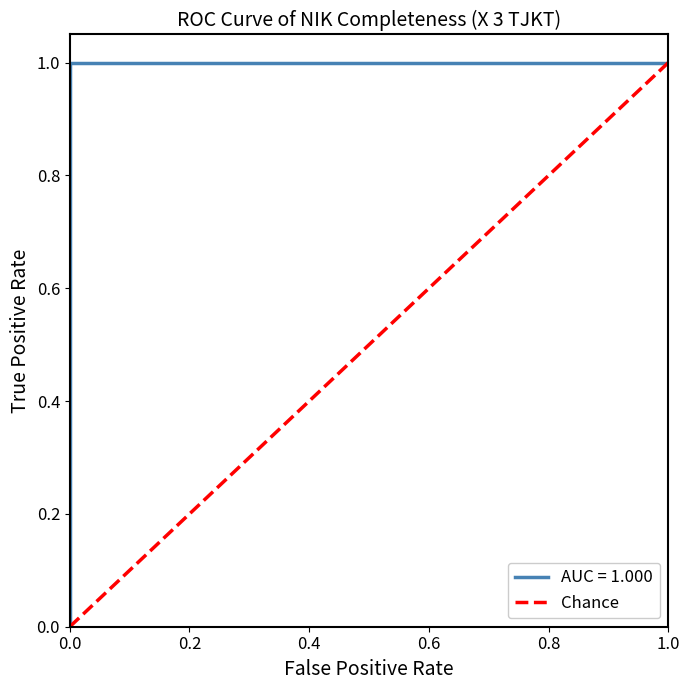

Which has a higher value, 1.0 or 0.0?

1.0